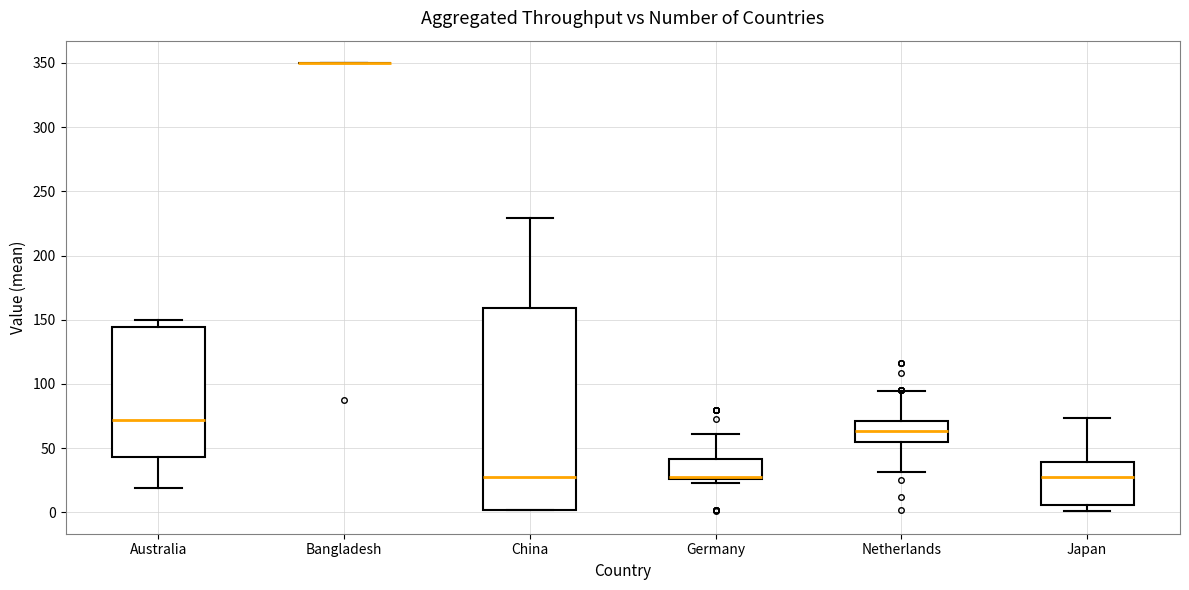

Reading left to right, read every box against the y-axis: the position of its median line, the range the box covers, and the ends of its whiskers. The values are not printed on the chart, so give them approximately, as read against the axis.

Australia: median 70, box 45 to 145, whiskers 20 to 150
Bangladesh: box collapsed to a line at 350, whiskers 350 to 350
China: median 25, box 0 to 160, whiskers 0 to 230
Germany: median 30 (drawn on the box's lower edge), box 25 to 40, whiskers 25 (just below the box's lower edge) to 60
Netherlands: median 65, box 55 to 70, whiskers 30 to 95
Japan: median 30, box 5 to 40, whiskers 0 to 75